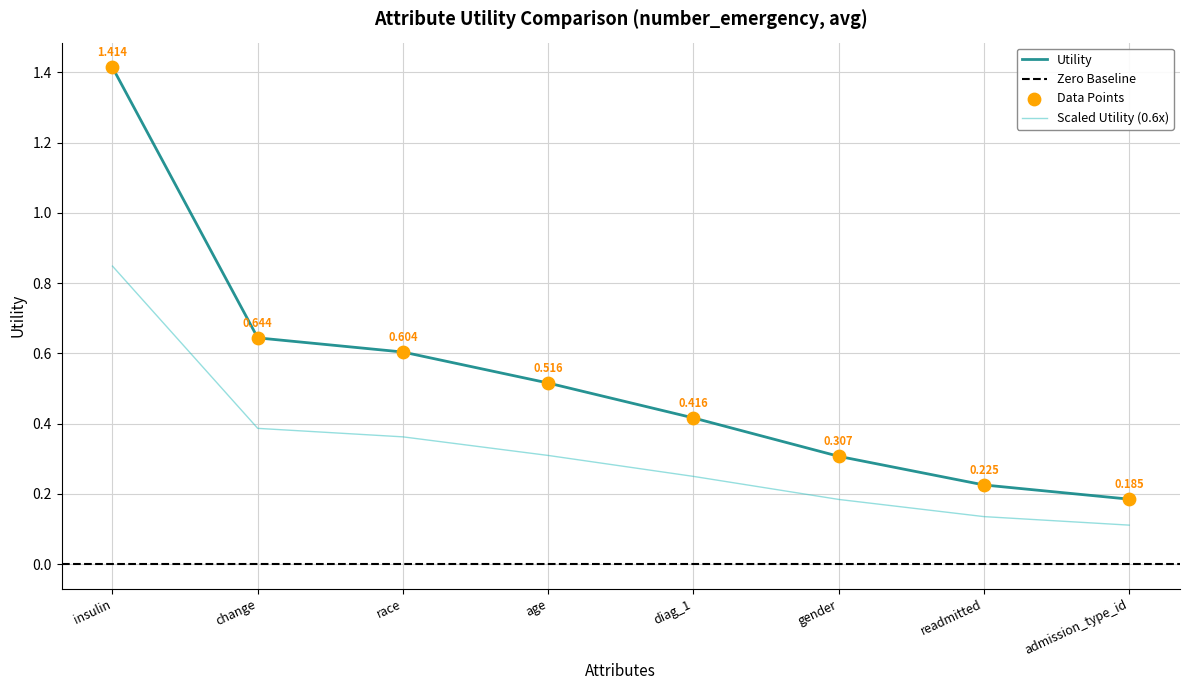

Approximately how many times larger is the value at admission_type_id compared to insulin?

0.1